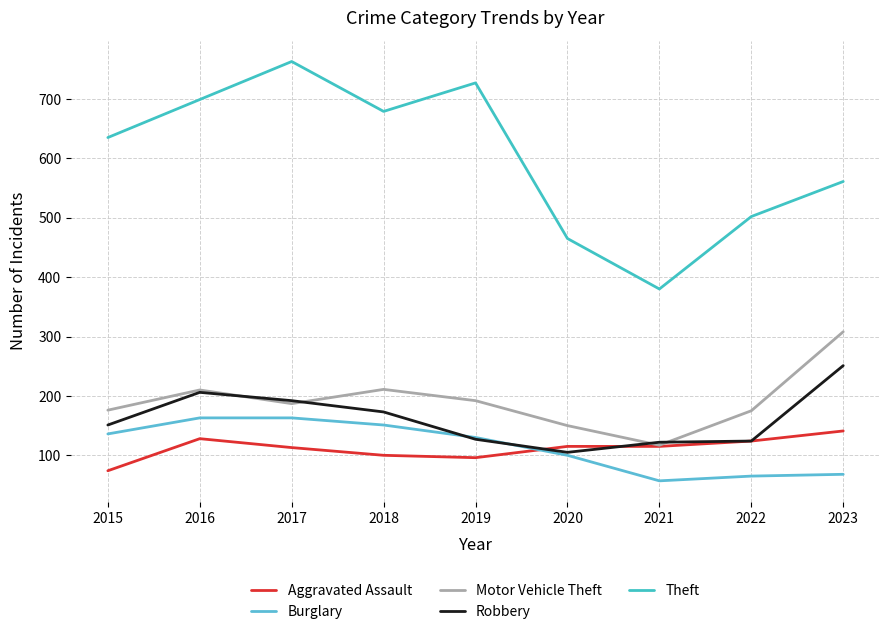

What is the total value across all series at 2015?

1172